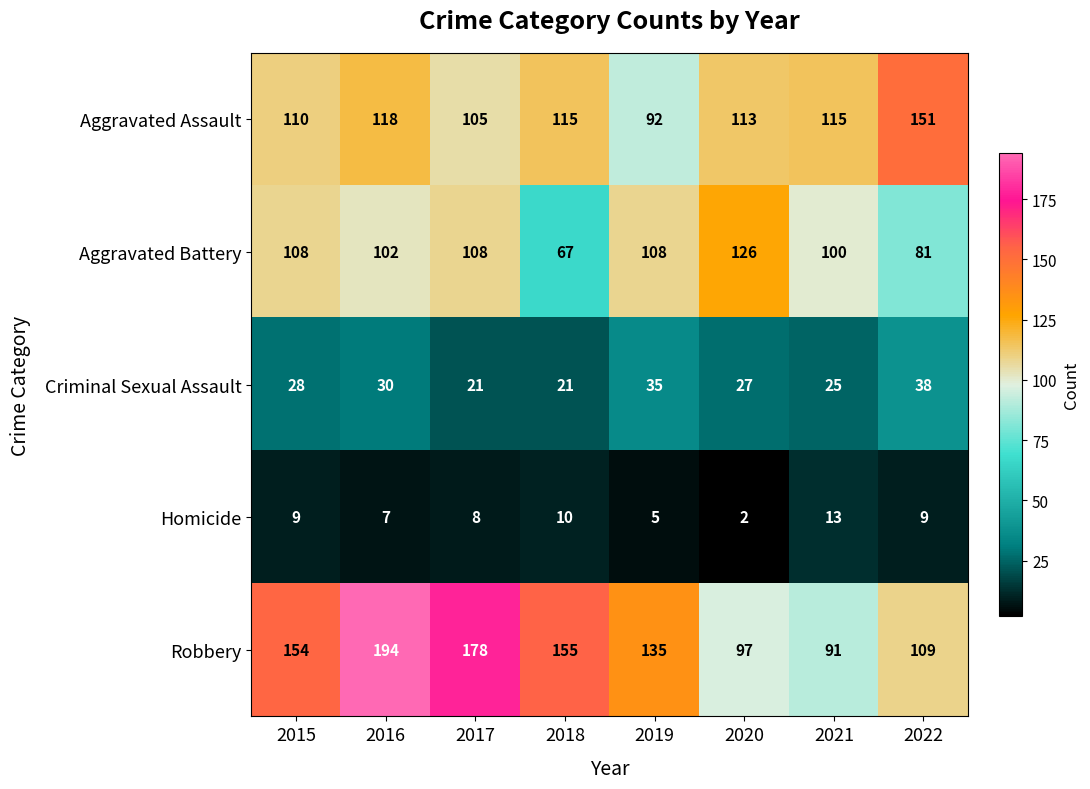

What is the average value of the Criminal Sexual Assault series?

28